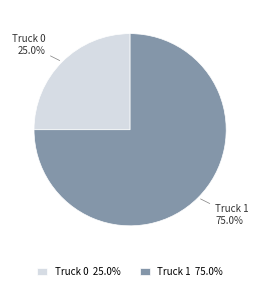

Count the number of slices in the pie.

2